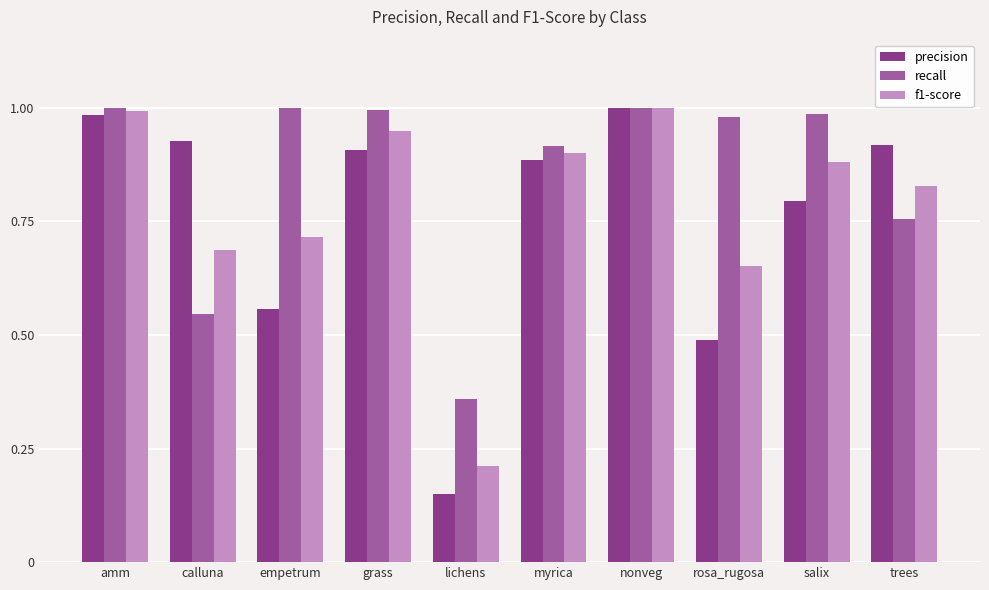

List the series in order of their overall mean, highest first.

recall, f1-score, precision